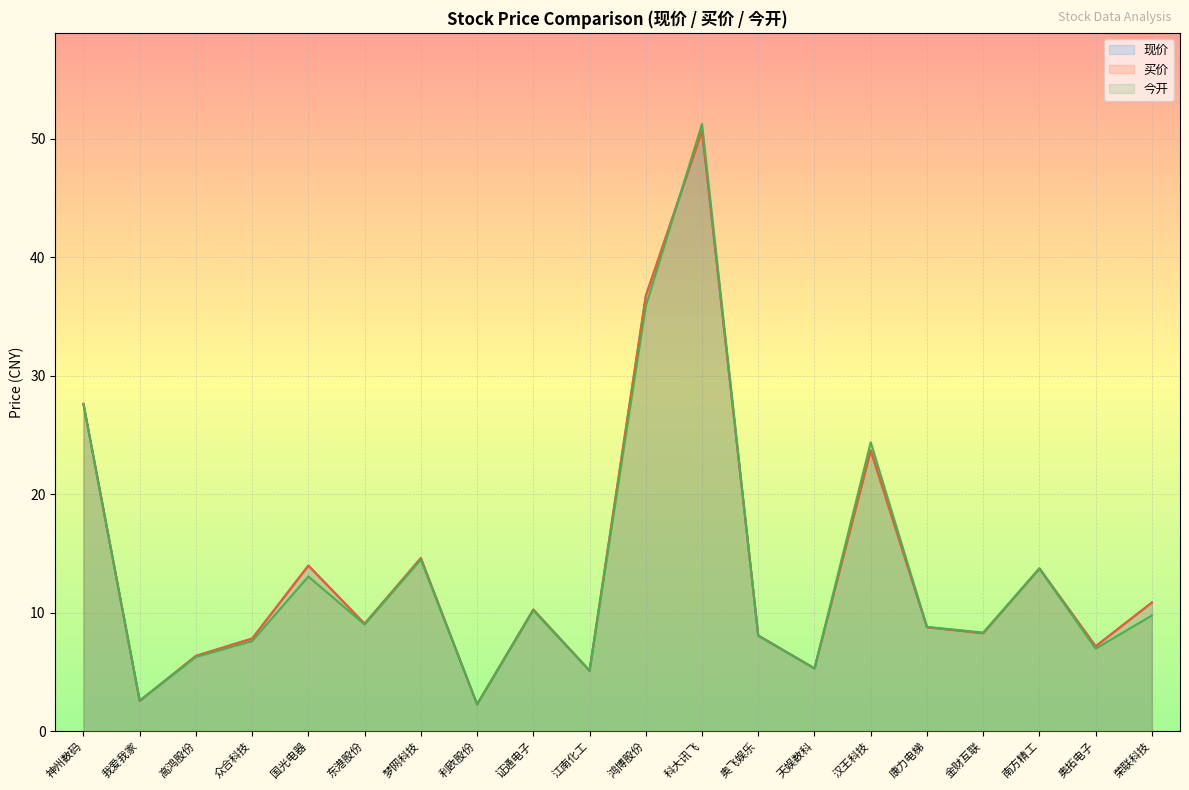

What is the label of the 9th point from the left?

证通电子